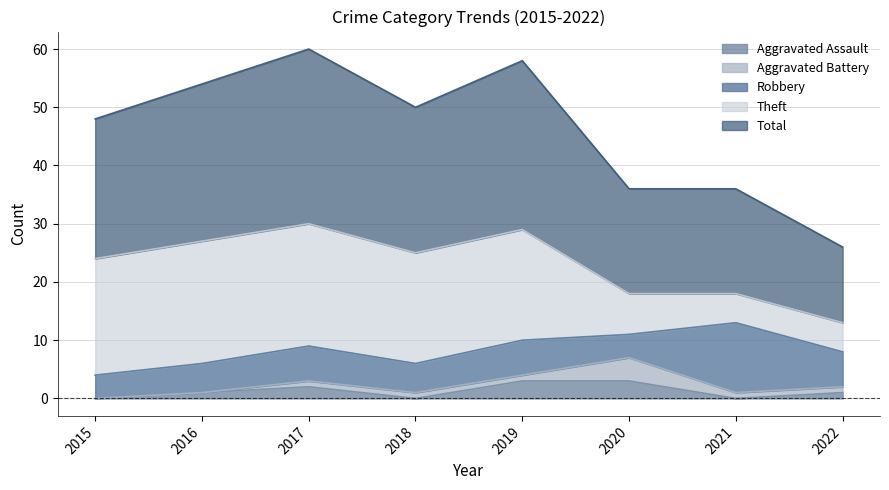

What is the difference between the second highest and minimum values in the Aggravated Assault series?

3